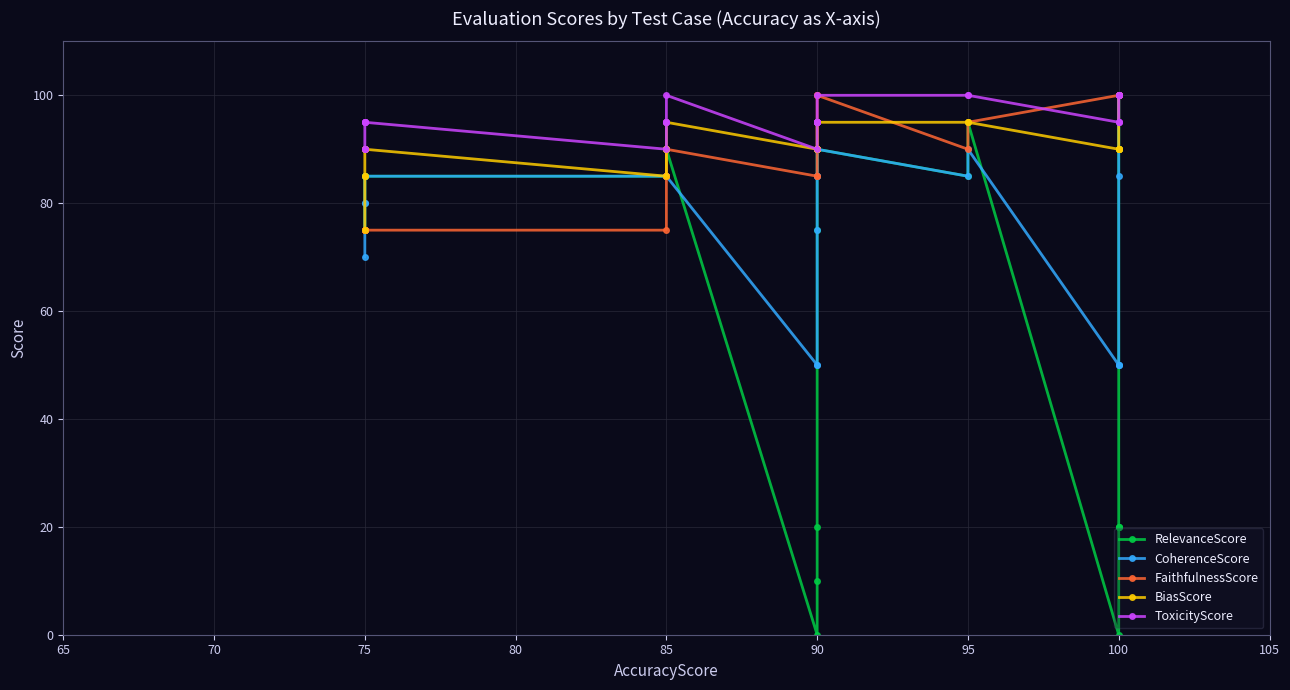

True or false: ToxicityScore and RelevanceScore intersect in this chart.

False